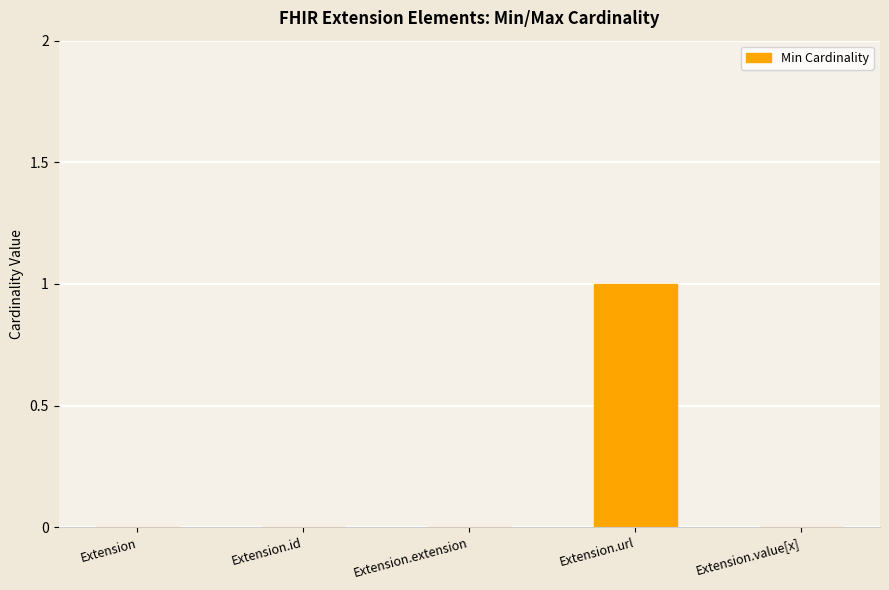

How many series are shown in this chart?

1